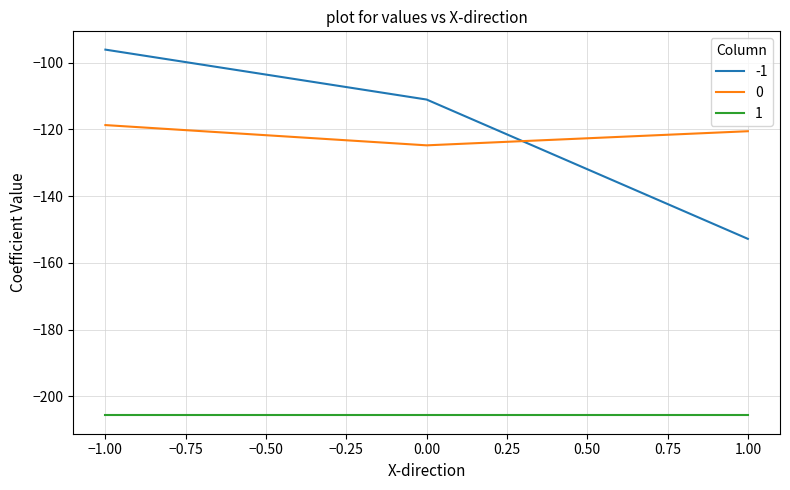

What is the approximate value of 0 at 1.00?

-120.5